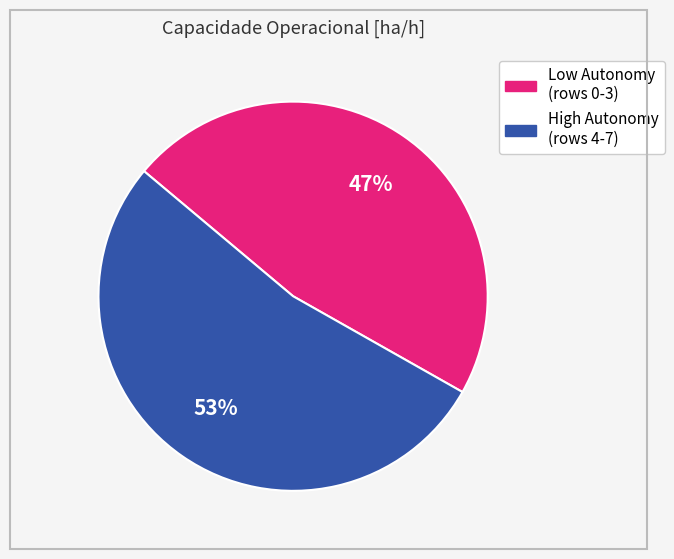

Does any single category account for the majority?

Yes